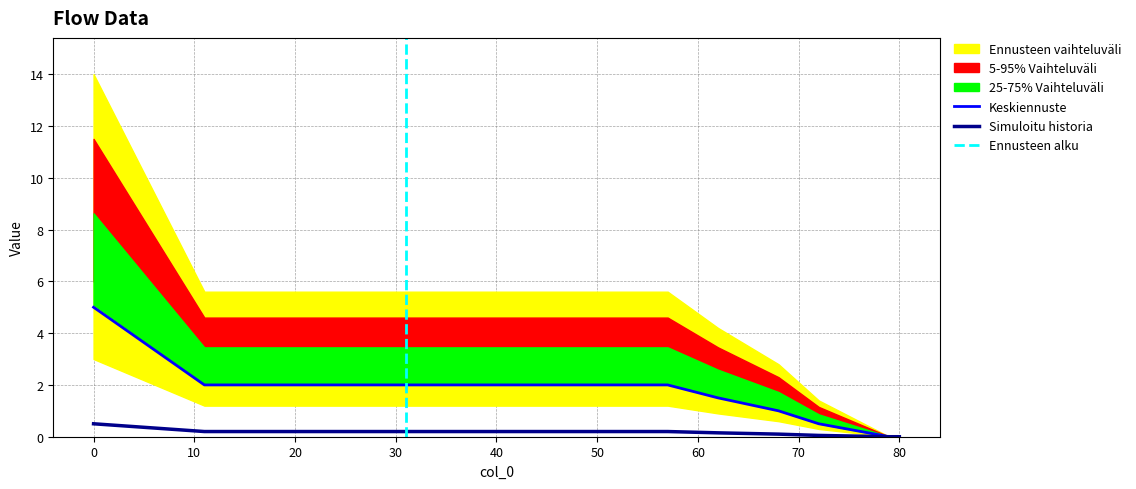

Reading right to left, transcribe all the data shown in this chart.

0.0	0.0	0.5	1.0	1.5	2.0	2.0	2.0	2.0	2.0	2.0	2.0	5.0